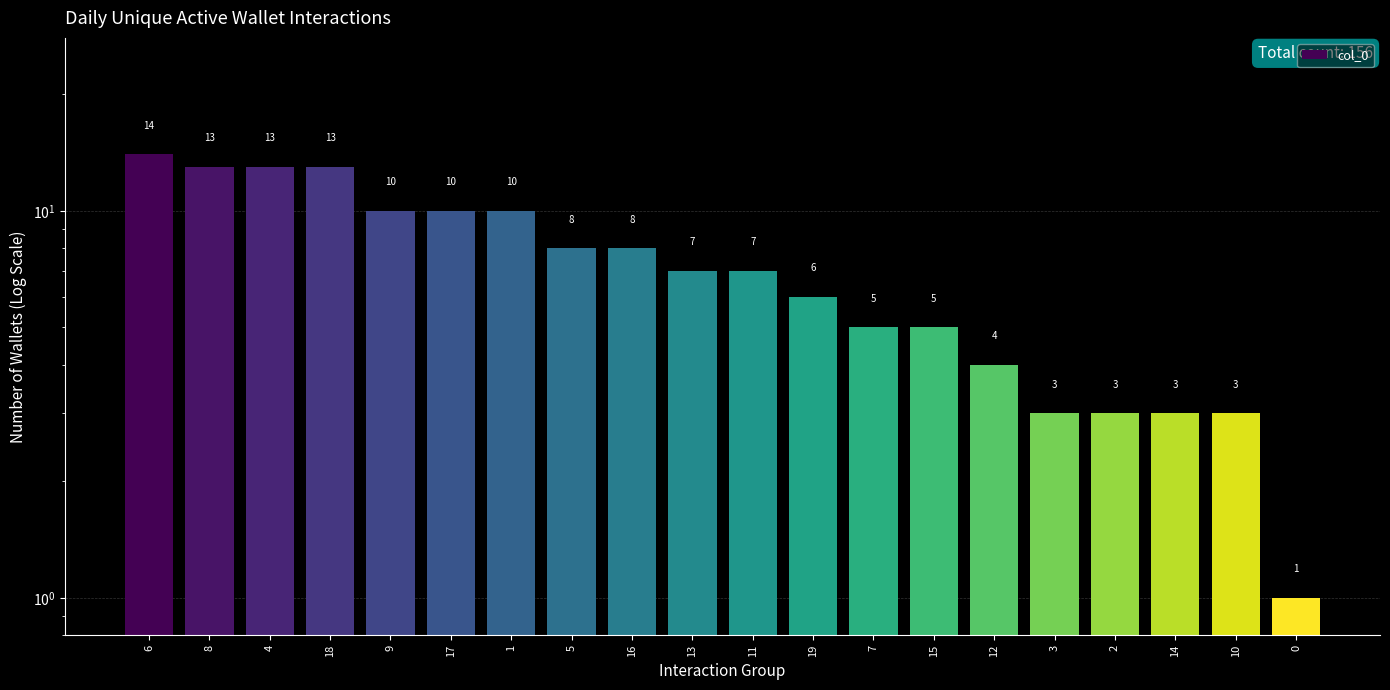

What position from the right is 9?

16